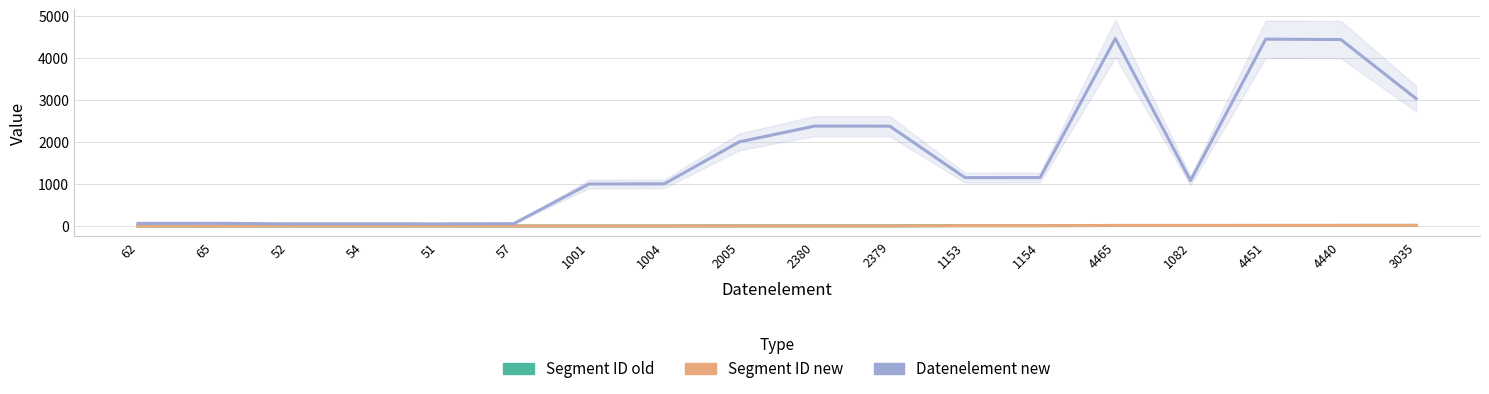

What is the difference between the second highest and second lowest values in the Segment ID old series?

13